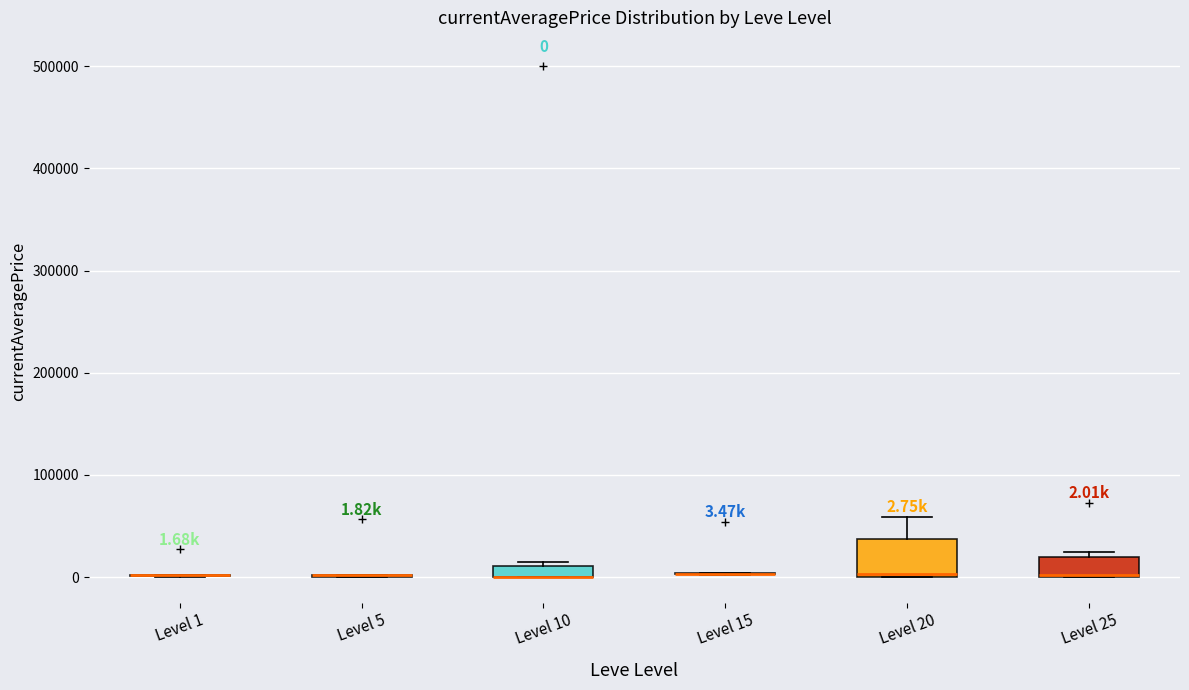

Which box is the tallest, from its lower edge to its upper edge?

Level 20